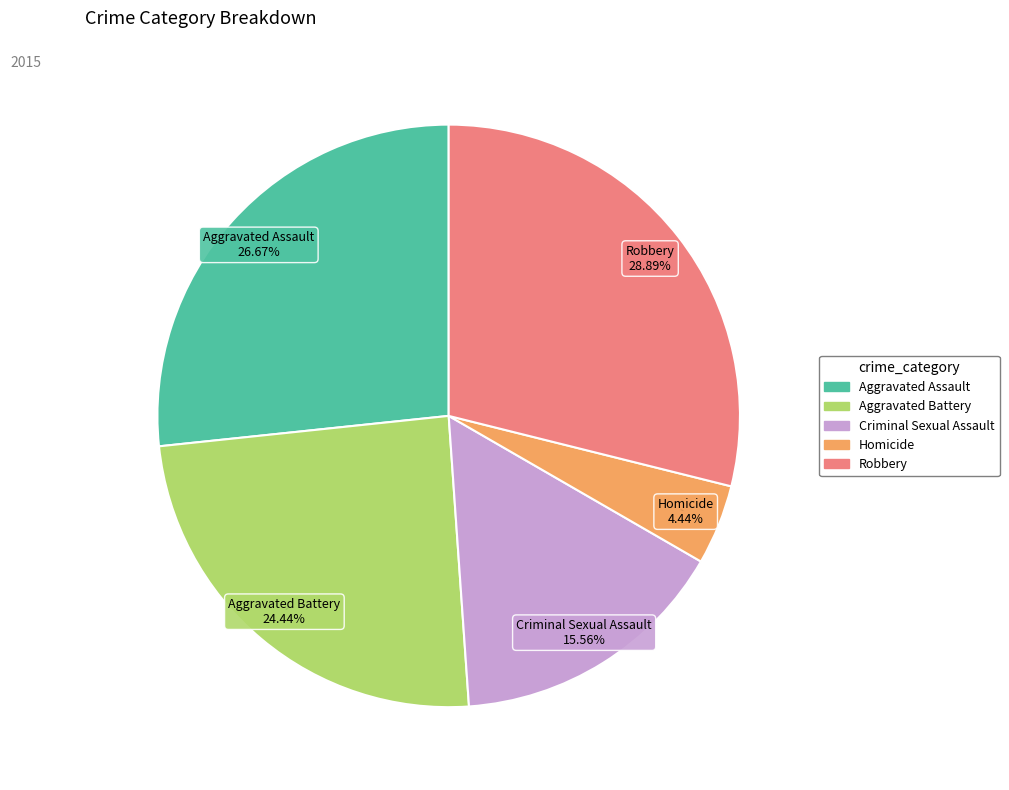

Count the number of slices in the pie.

5